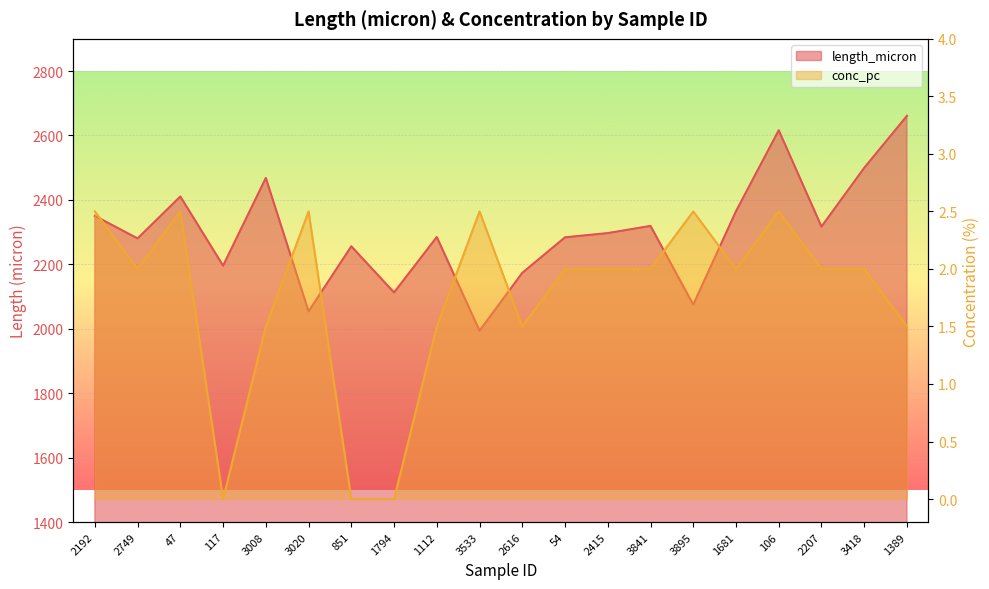

What is the maximum value shown in the chart?

2661.0